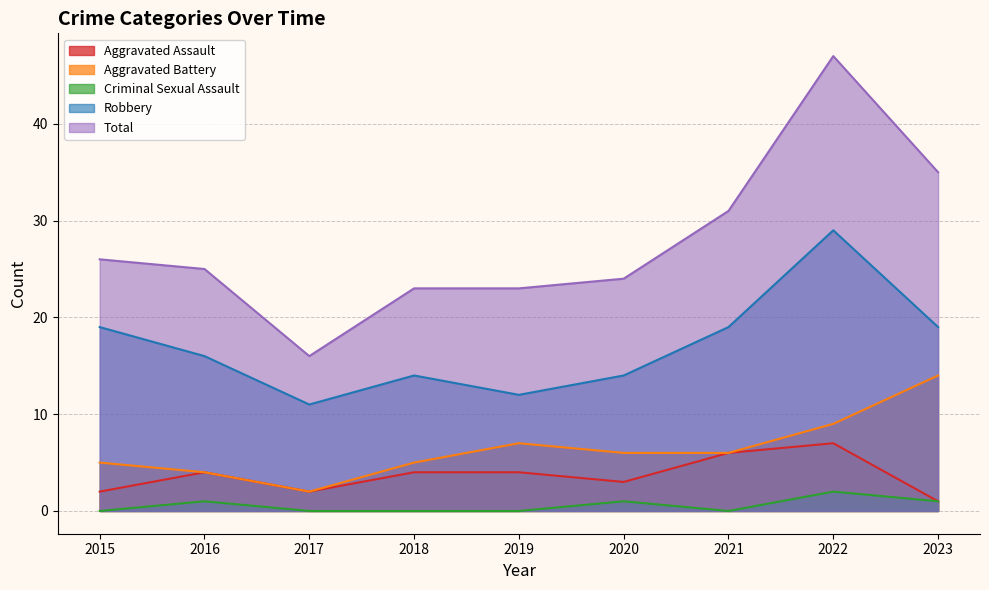

The Aggravated Battery series shows 4 at 2021. True or false?

False